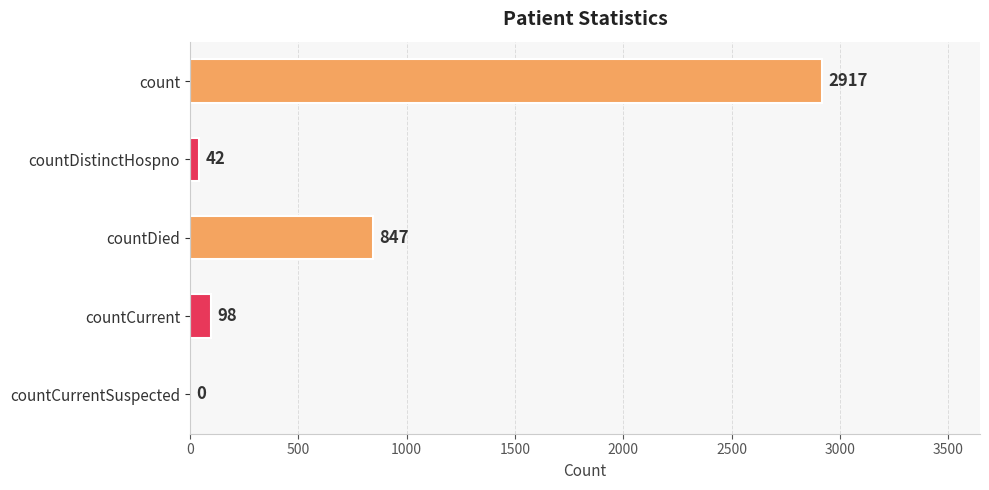

Reading top to bottom, list all the values displayed in this chart.

count=2917	countDistinctHospno=42	countDied=847	countCurrent=98	countCurrentSuspected=0